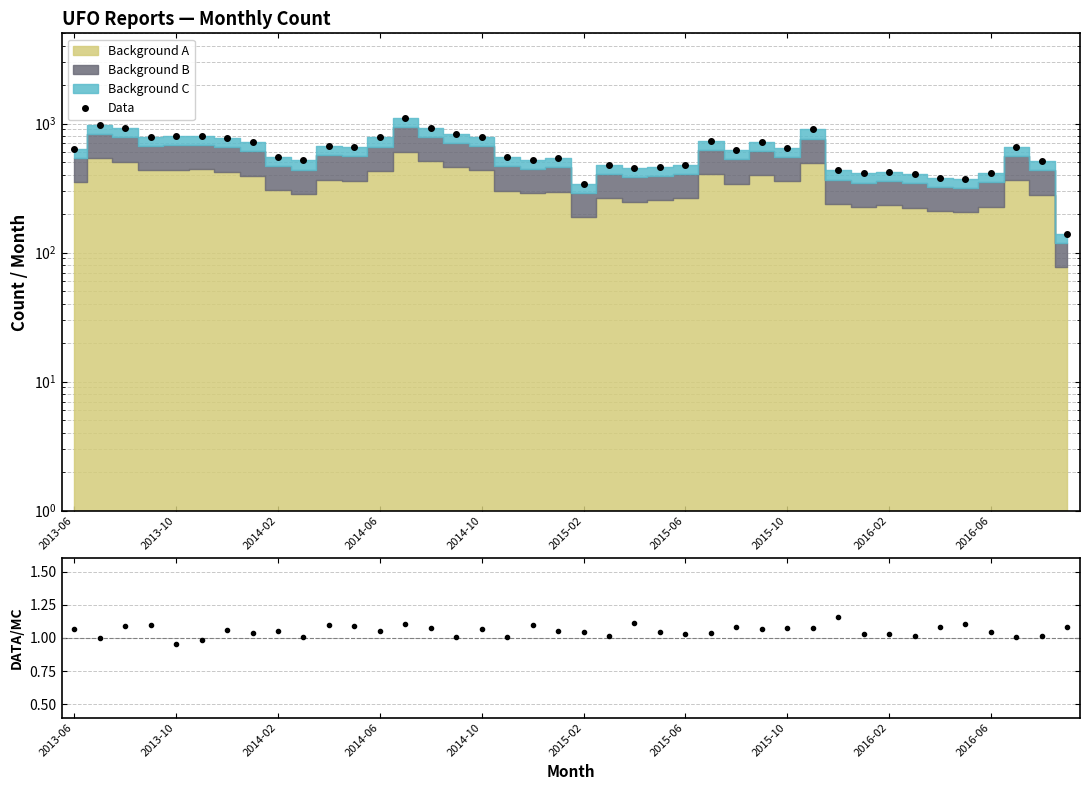

Which series changed the most between 30 and 34?

Data